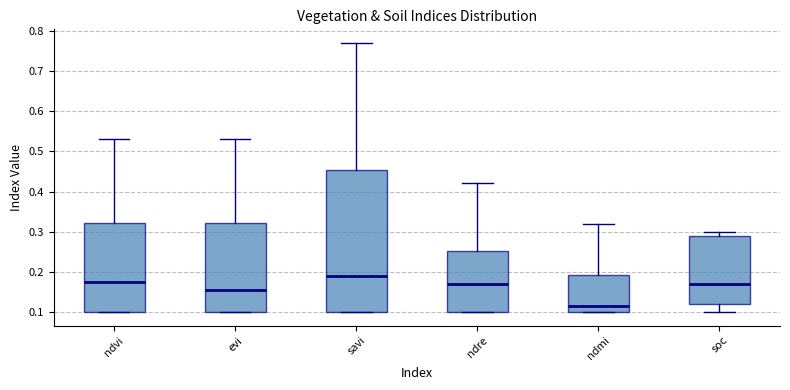

Reading left to right, transcribe this box plot: for each box, give where its median line is, the range the box spans, and where its two whiskers end, as read against the y-axis. The values are not printed on the chart, so give them approximately, as read against the axis.

ndvi: median 0.18, box 0.10 to 0.32, whiskers 0.10 to 0.53
evi: median 0.16, box 0.10 to 0.32, whiskers 0.10 to 0.53
savi: median 0.19, box 0.10 to 0.45, whiskers 0.10 to 0.77
ndre: median 0.17, box 0.10 to 0.25, whiskers 0.10 to 0.42
ndmi: median 0.12, box 0.10 to 0.19, whiskers 0.10 to 0.32
soc: median 0.17, box 0.12 to 0.29, whiskers 0.10 to 0.30